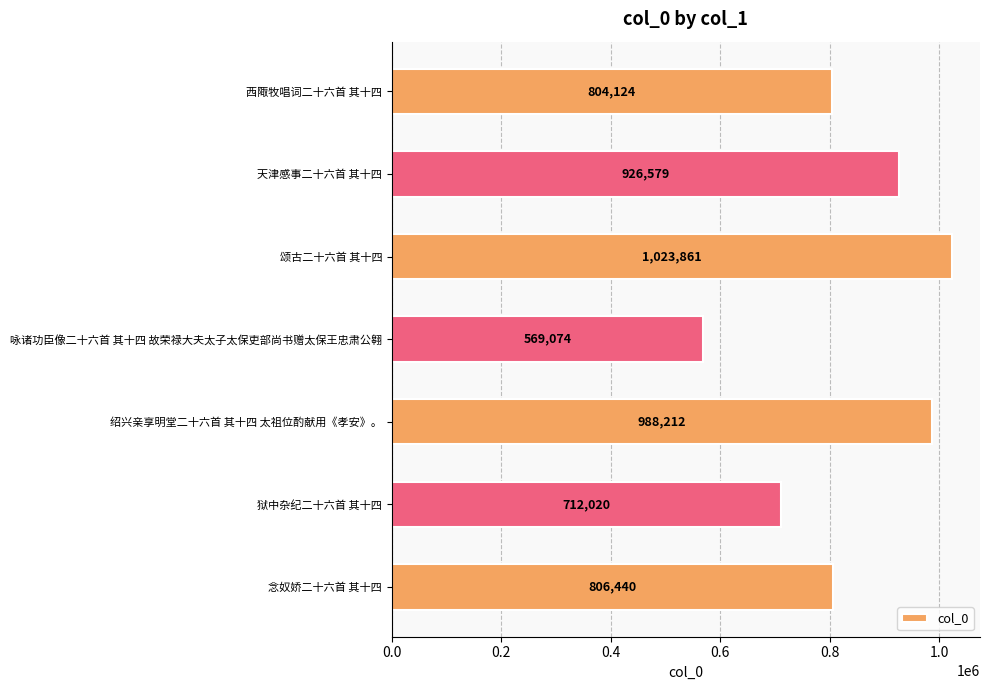

What is the maximum value shown in the chart?

1023861